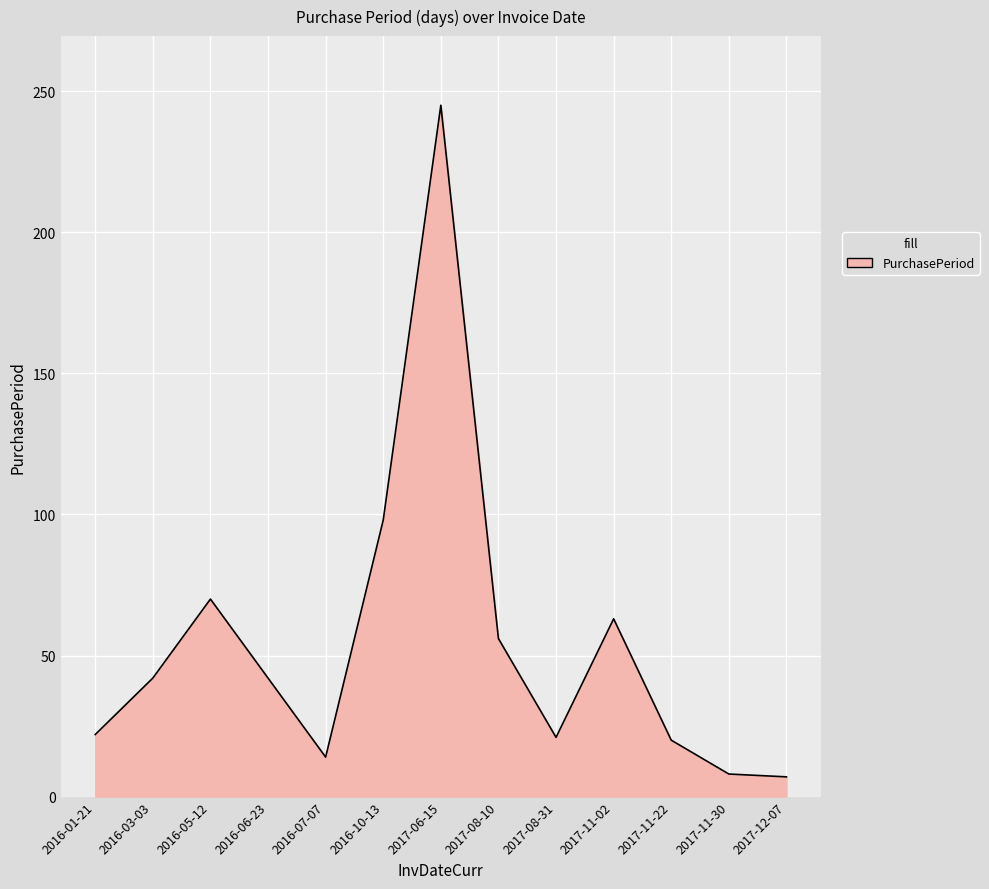

The value at 2016-07-07 is 14. True or false?

True